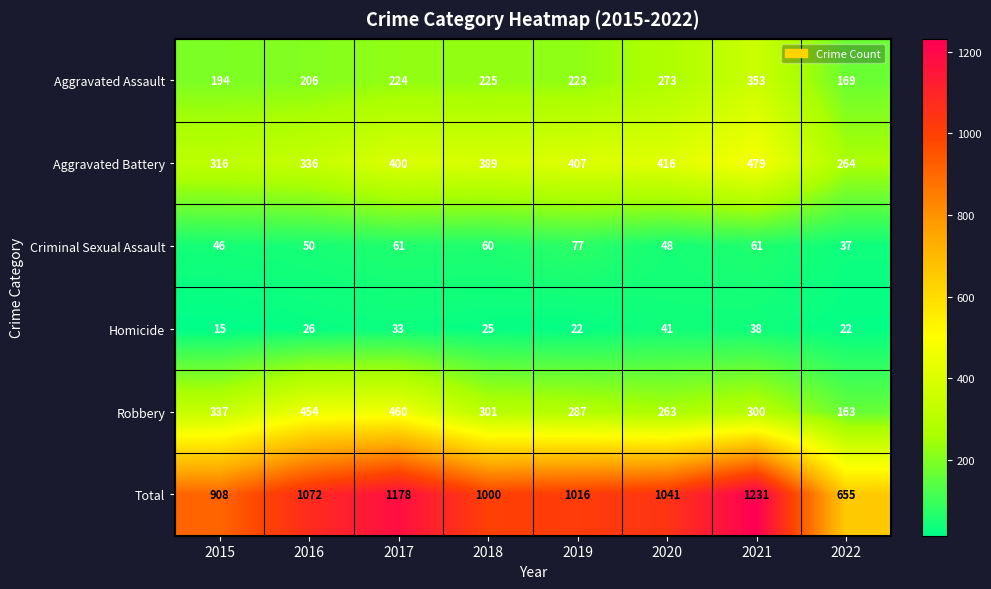

The Homicide series shows 35 at 2019. True or false?

False